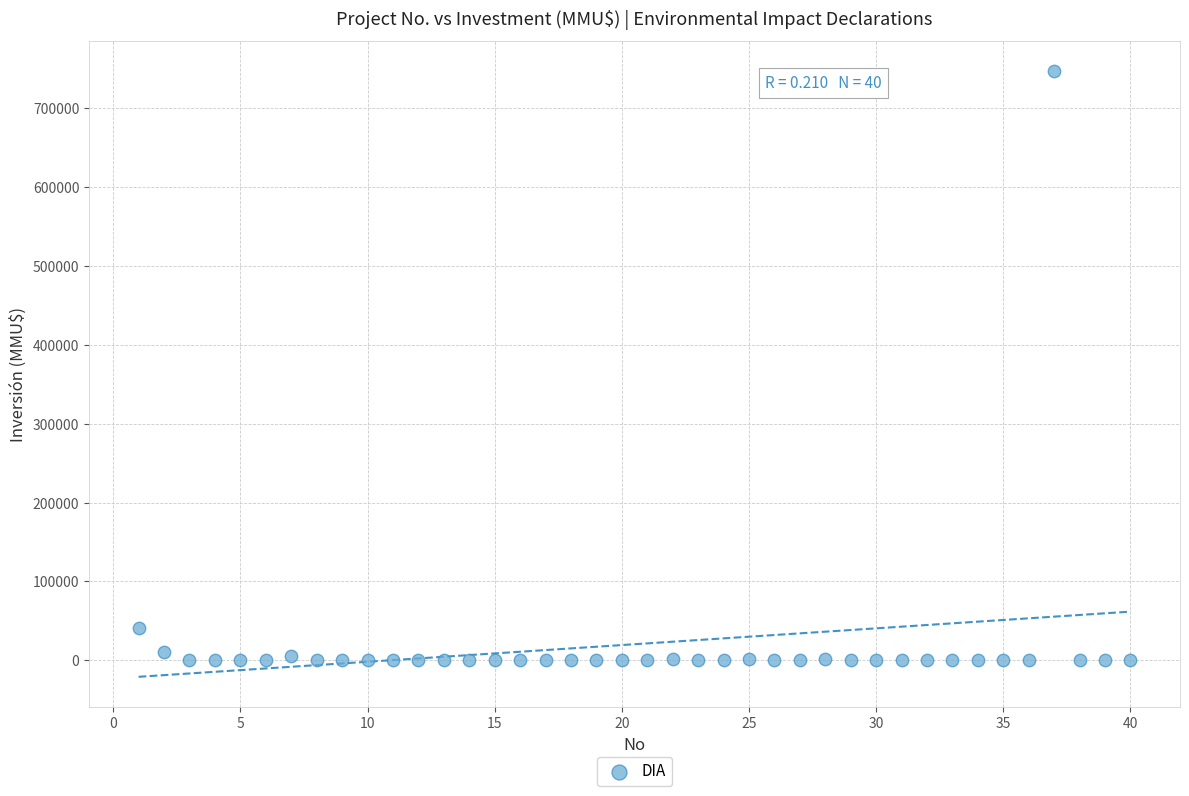

What Y value in the scatter plot is closest to 373159?

40815